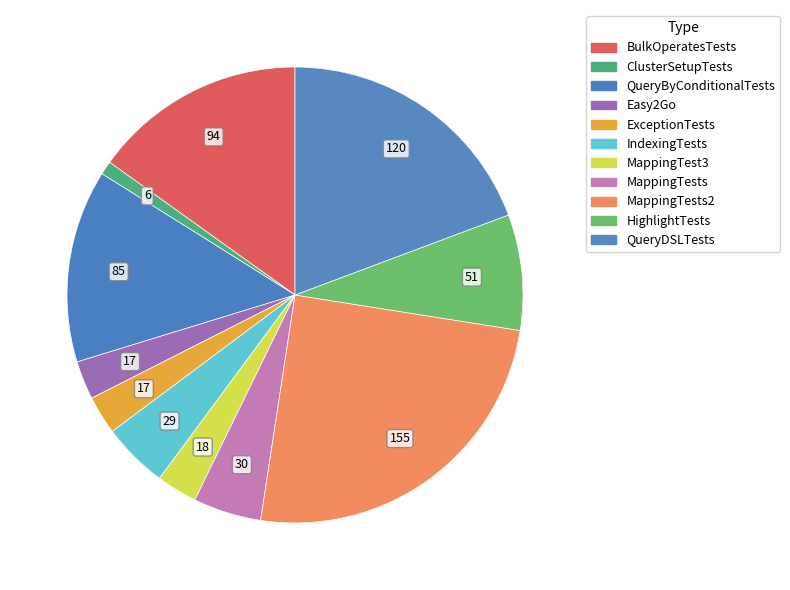

How many slices are in this pie chart?

11